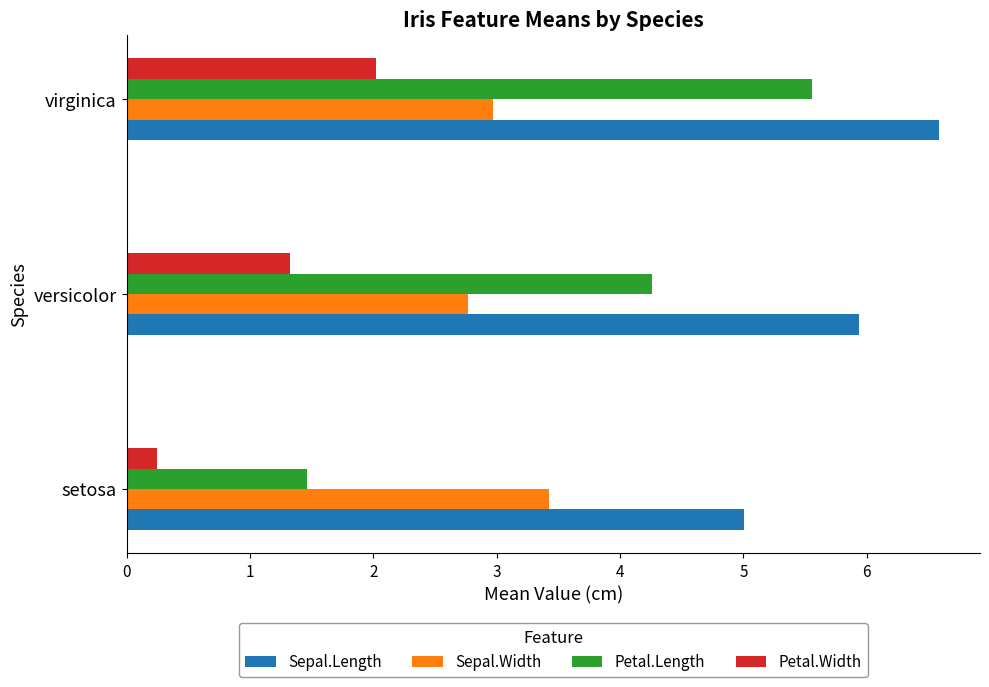

What is the difference between the maximum and minimum values in the Petal.Length series?

4.1